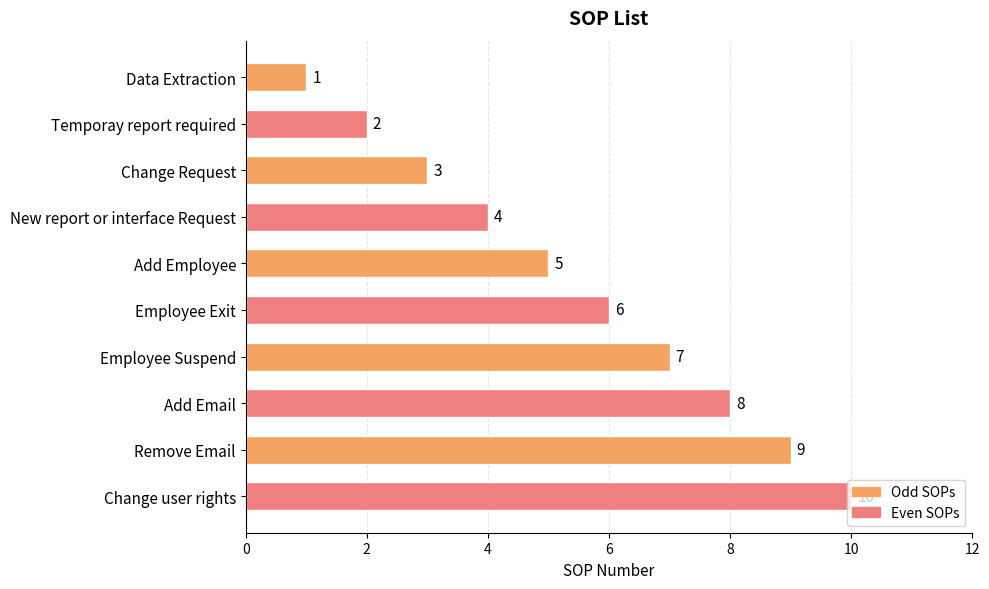

What is the maximum value shown in the chart?

10